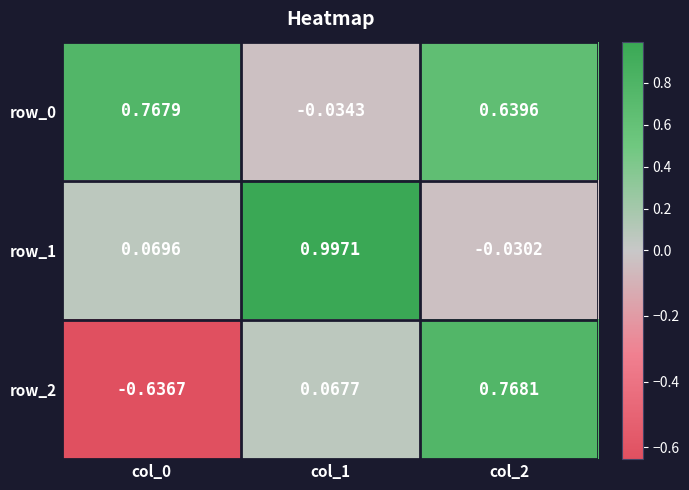

What is the difference between the row_2 values at col_0 and col_1?

0.7